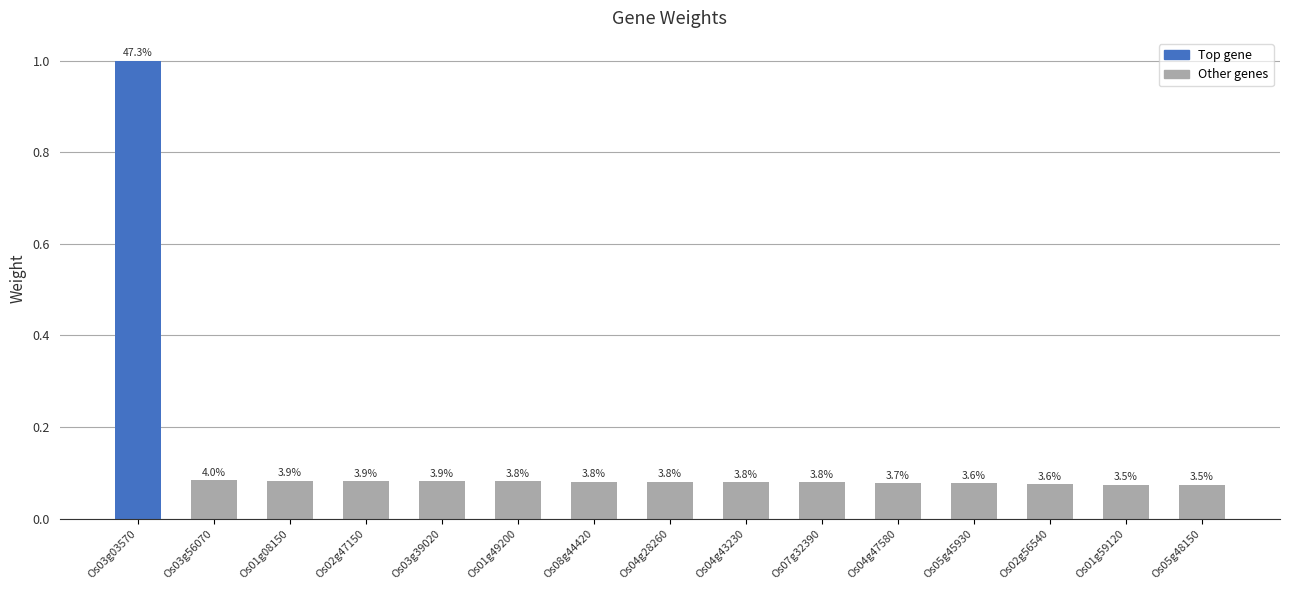

What is the maximum value shown in the chart?

1.0